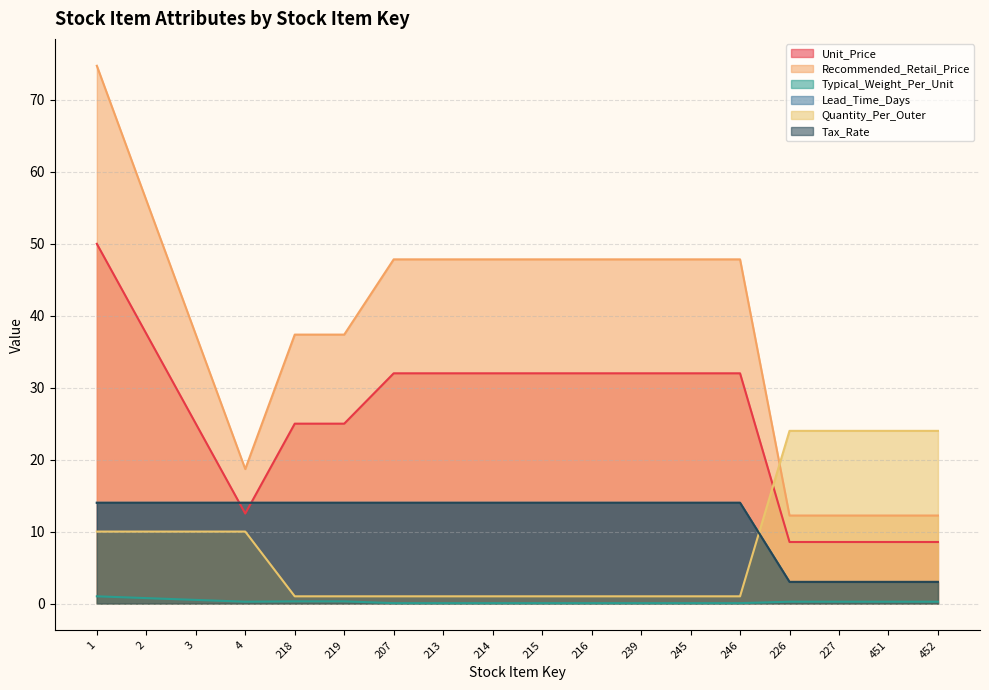

True or false: Recommended_Retail_Price and Lead_Time_Days cross at least once.

False